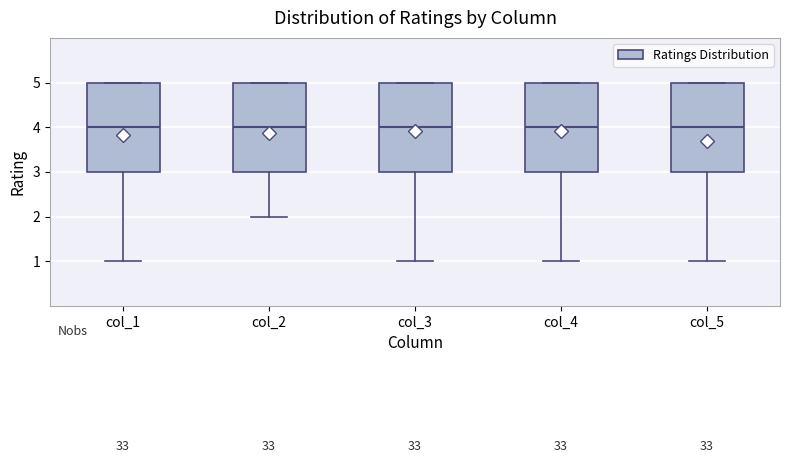

Reading left to right, read every box against the y-axis: the position of its median line, the range the box covers, and the ends of its whiskers. The values are not printed on the chart, so give them approximately, as read against the axis.

col_1: median 4, box 3 to 5, whiskers 1 to 5
col_2: median 4, box 3 to 5, whiskers 2 to 5
col_3: median 4, box 3 to 5, whiskers 1 to 5
col_4: median 4, box 3 to 5, whiskers 1 to 5
col_5: median 4, box 3 to 5, whiskers 1 to 5